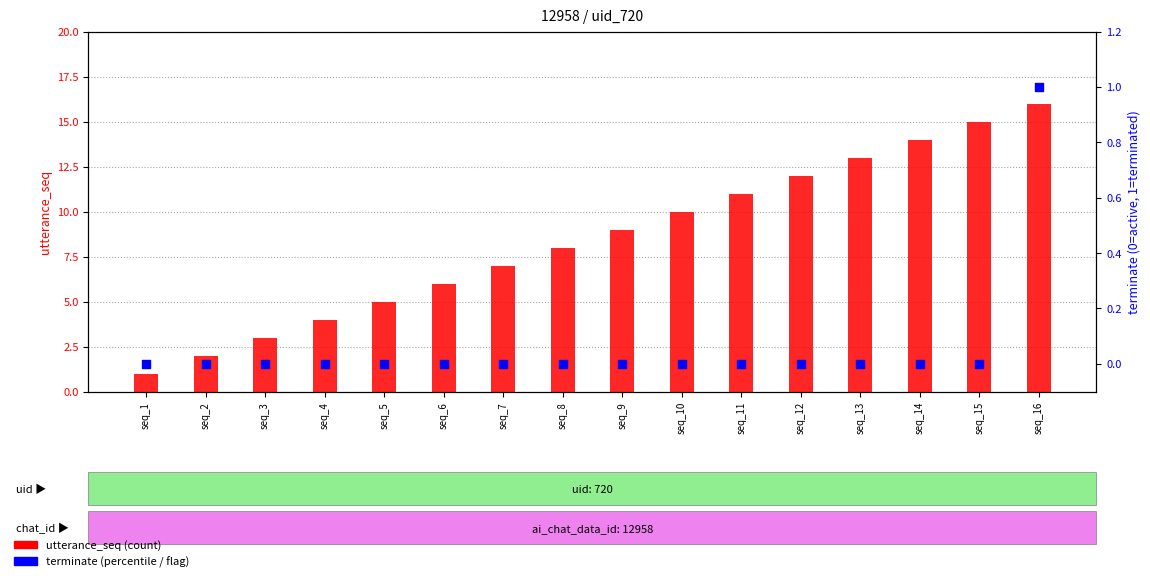

Is the value of terminate at seq_10 greater than the value of utterance_seq at seq_11?

No